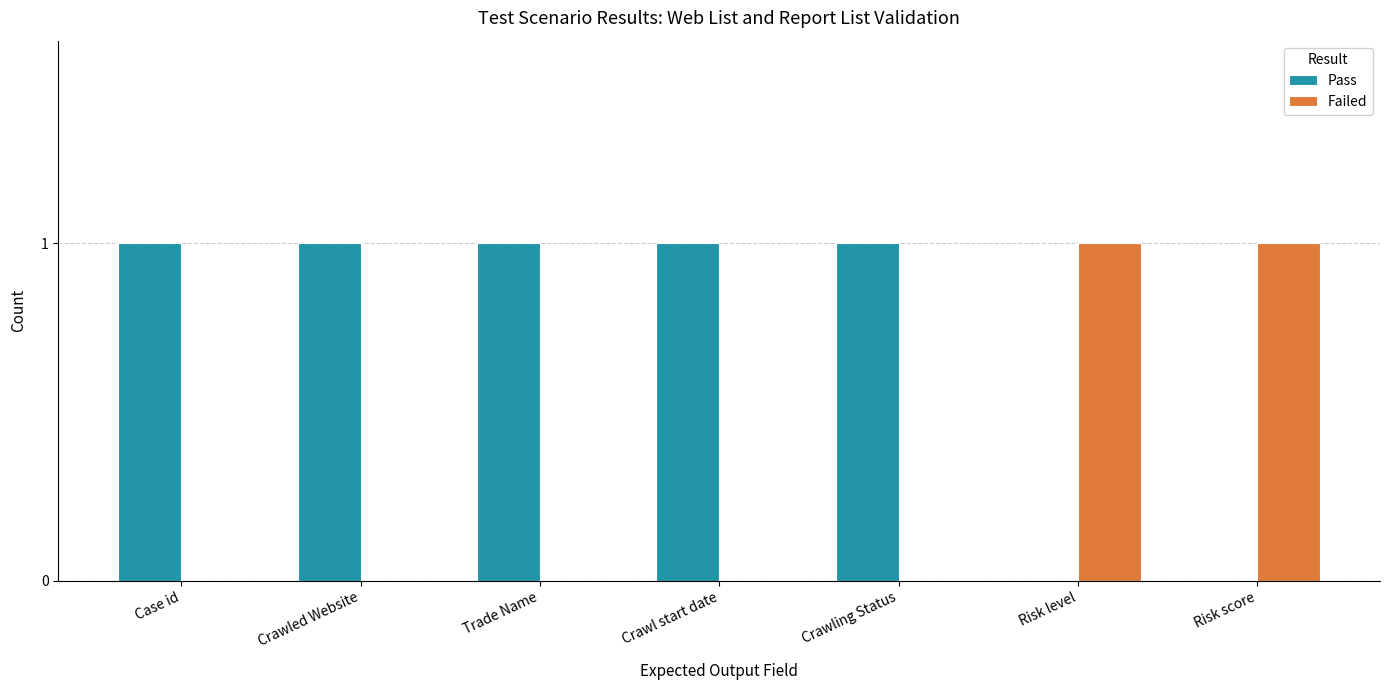

The Failed series shows 1 at Risk score. True or false?

True